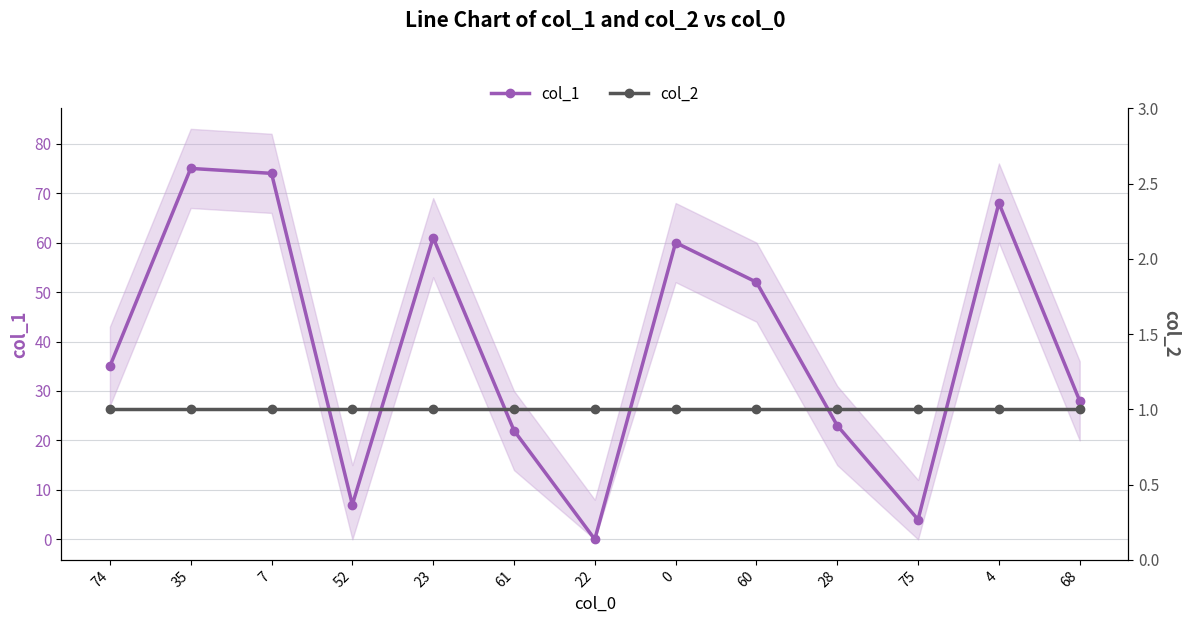

What position from the left is 75?

11